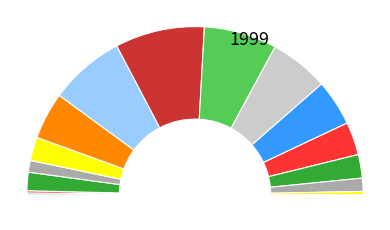

To the nearest percent, what is the average slice percentage?

5%